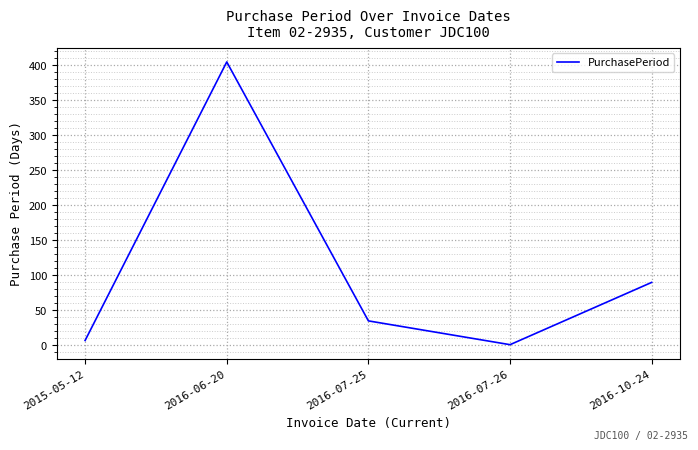

What is the greatest value displayed?

405